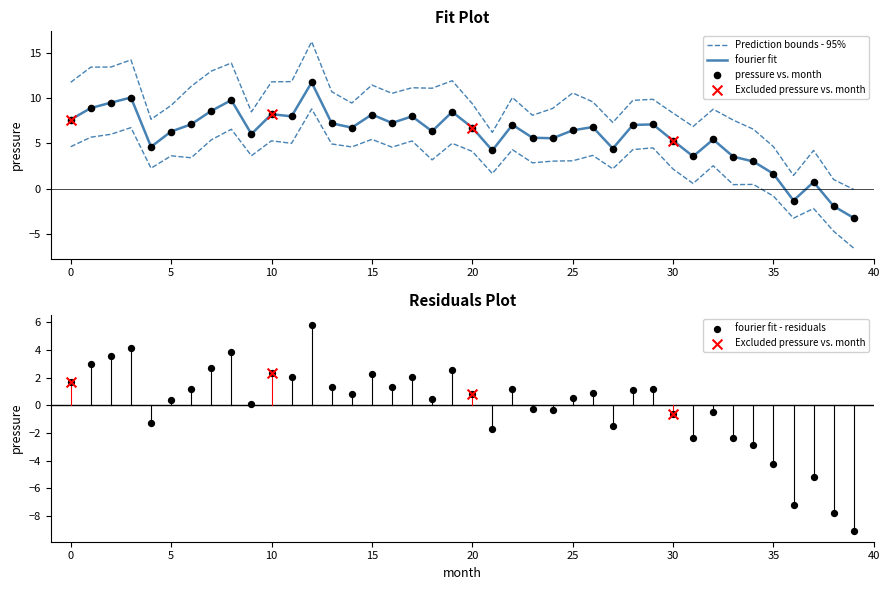

What is the total value across all series at 16?

22.3